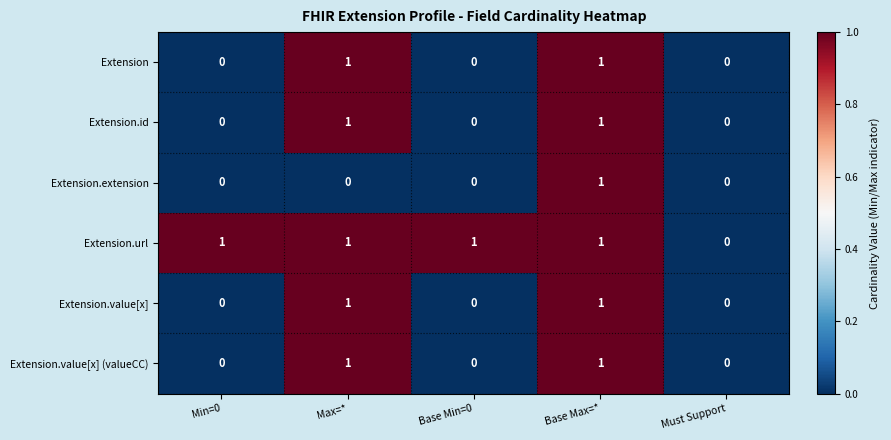

Reading right to left, transcribe all the data shown in this chart.

Extension: Must Support=0	Base Max=*=1	Base Min=0=0	Max=*=1	Min=0=0
Extension.id: Must Support=0	Base Max=*=1	Base Min=0=0	Max=*=1	Min=0=0
Extension.extension: Must Support=0	Base Max=*=1	Base Min=0=0	Max=*=0	Min=0=0
Extension.url: Must Support=0	Base Max=*=1	Base Min=0=1	Max=*=1	Min=0=1
Extension.value[x]: Must Support=0	Base Max=*=1	Base Min=0=0	Max=*=1	Min=0=0
Extension.value[x] (valueCC): Must Support=0	Base Max=*=1	Base Min=0=0	Max=*=1	Min=0=0